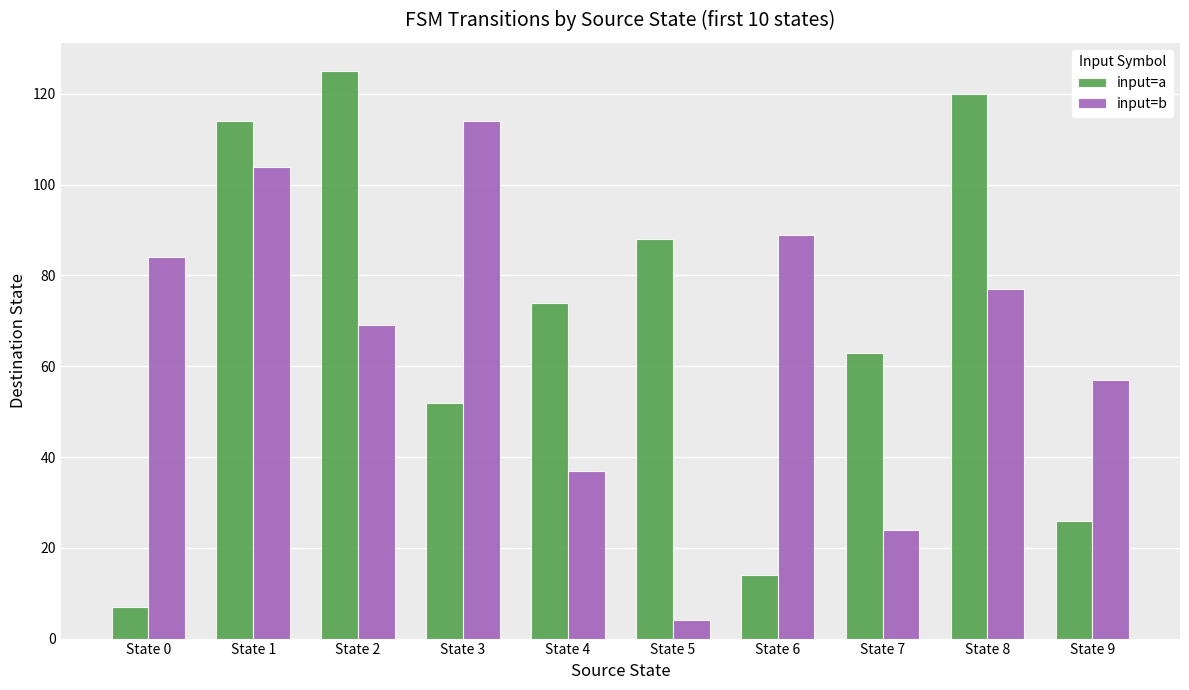

At which label is input=a closest to 66?

State 7